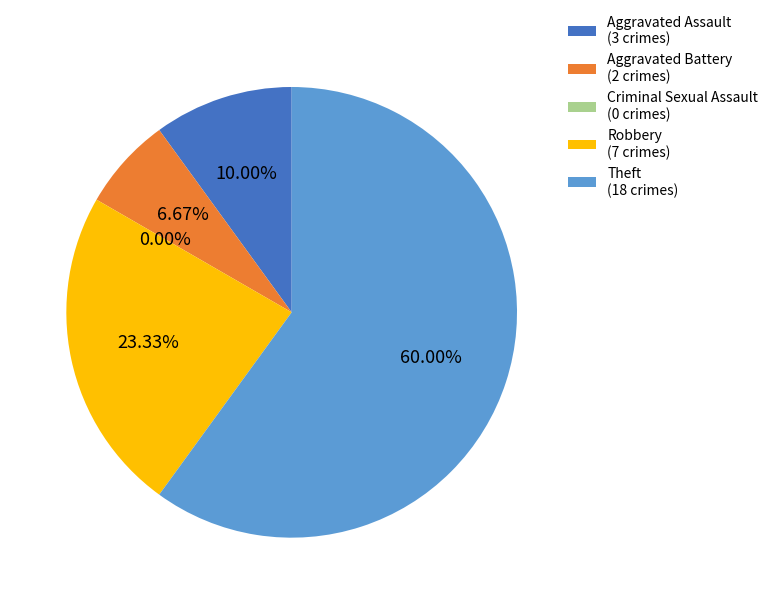

Approximately how many times larger is the value at Robbery compared to Theft?

0.4